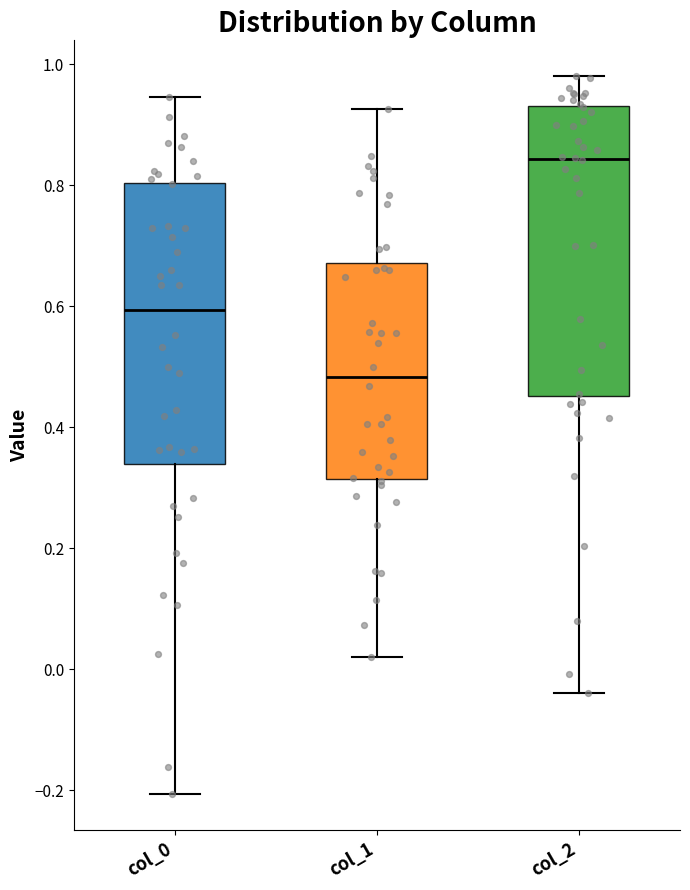

Reading left to right, transcribe this box plot: for each box, give where its median line is, the range the box spans, and where its two whiskers end, as read against the y-axis. The values are not printed on the chart, so give them approximately, as read against the axis.

col_0: median 0.60, box 0.34 to 0.80, whiskers -0.20 to 0.94
col_1: median 0.48, box 0.32 to 0.68, whiskers 0.02 to 0.92
col_2: median 0.84, box 0.46 to 0.94, whiskers -0.04 to 0.98